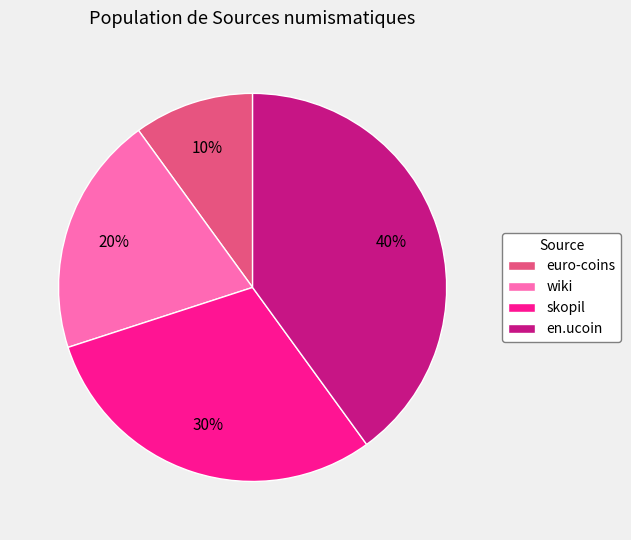

Which category has the smallest portion of the pie?

euro-coins